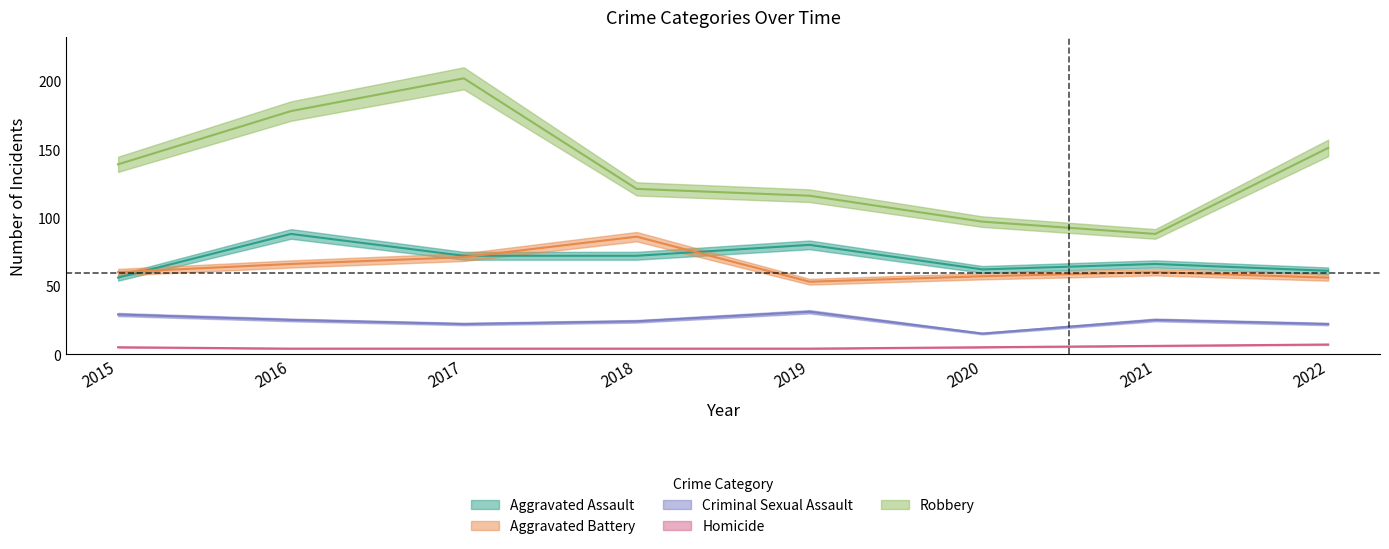

True or false: Robbery has a value of 88 at 2021.

True